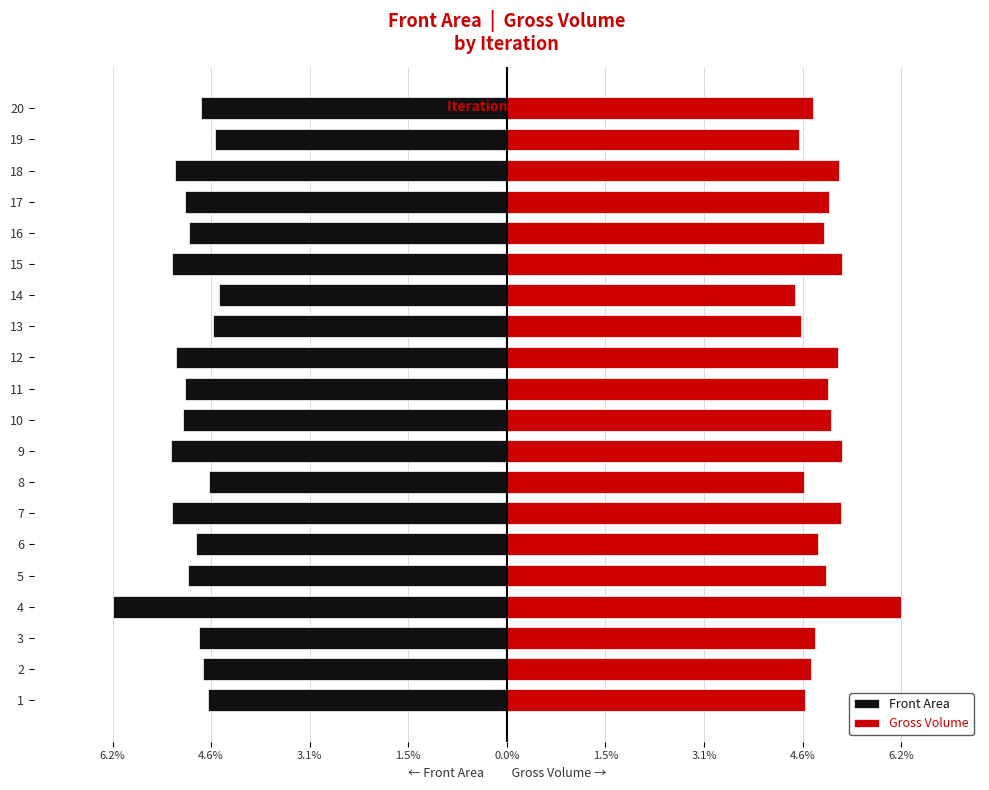

Reading left to right, extract all data points from this chart.

Front Area: -4.7	-4.8	-4.8	-6.2	-5.0	-4.9	-5.3	-4.7	-5.3	-5.1	-5.0	-5.2	-4.6	-4.5	-5.3	-5.0	-5.1	-5.2	-4.6	-4.8
Gross Volume: 4.7	4.8	4.8	6.2	5.0	4.9	5.3	4.7	5.3	5.1	5.0	5.2	4.6	4.5	5.3	5.0	5.1	5.2	4.6	4.8